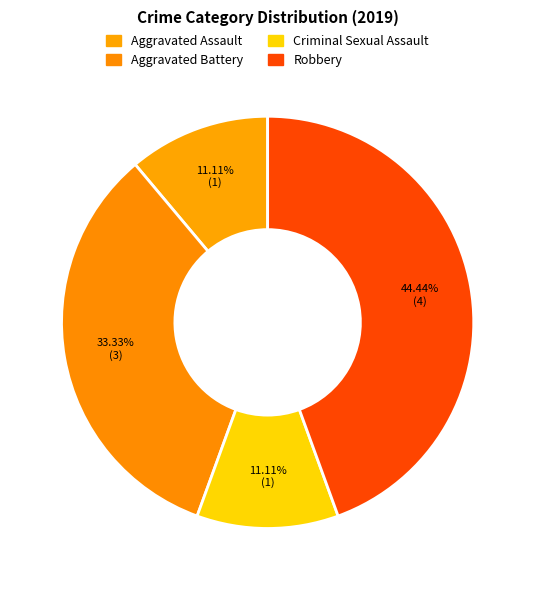

Count the number of slices in the pie.

4